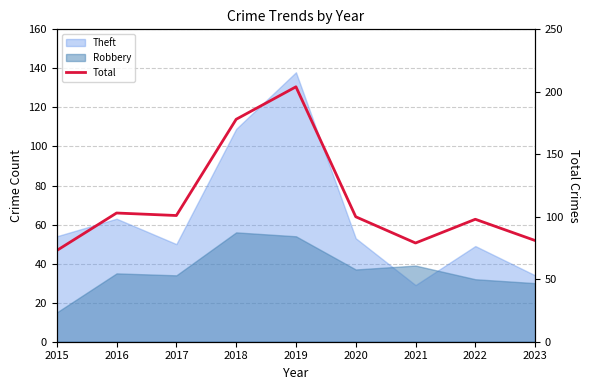

Reading left to right, extract all data points from this chart.

73	103	101	178	204	100	79	98	81